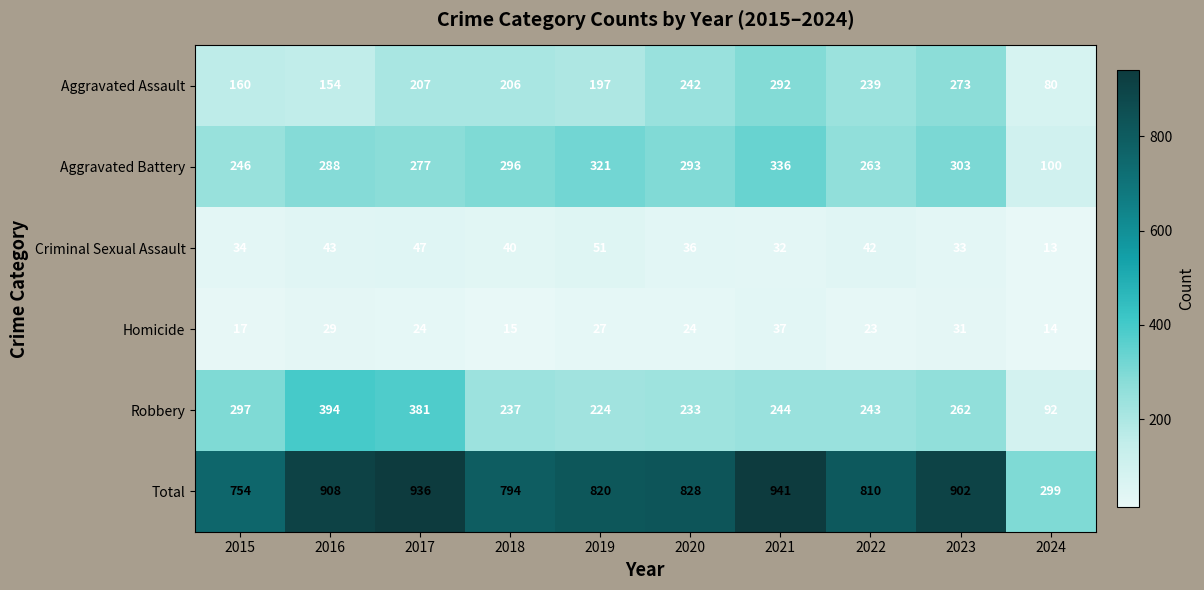

Is it true that Robbery equals 224 at 2019?

True